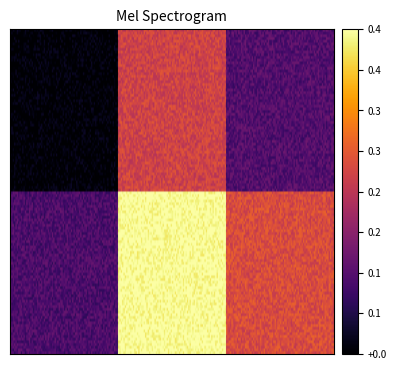

Count the number of data series in this chart.

2